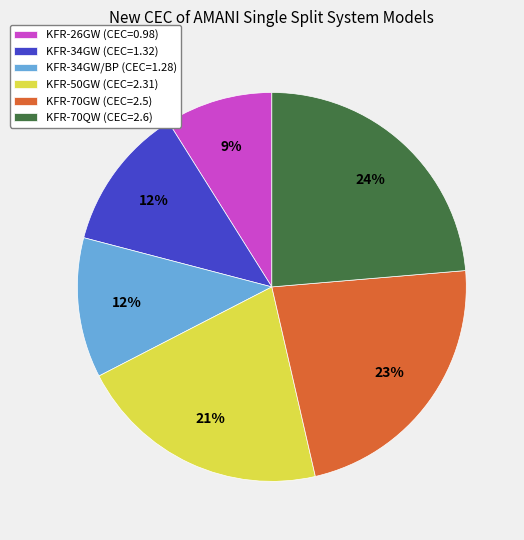

How many slices are in this pie chart?

6